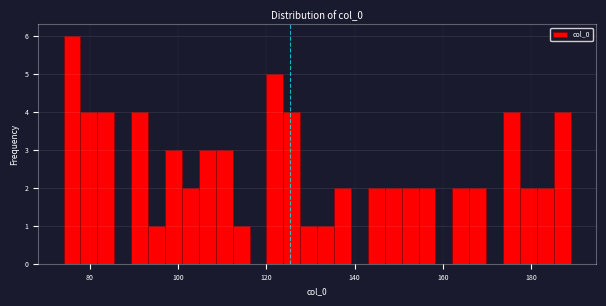

Read against the x-axis, roughly where is the centre of the tallest bar?

76